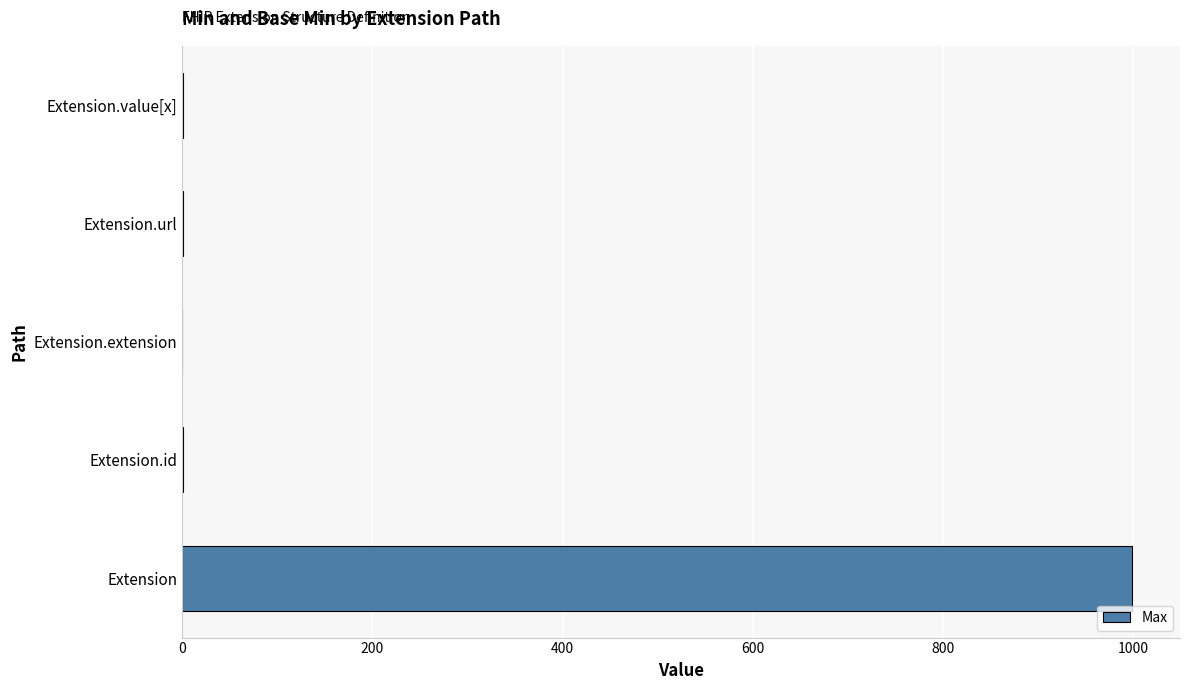

True or false: the data shows 1728 at Extension.

False